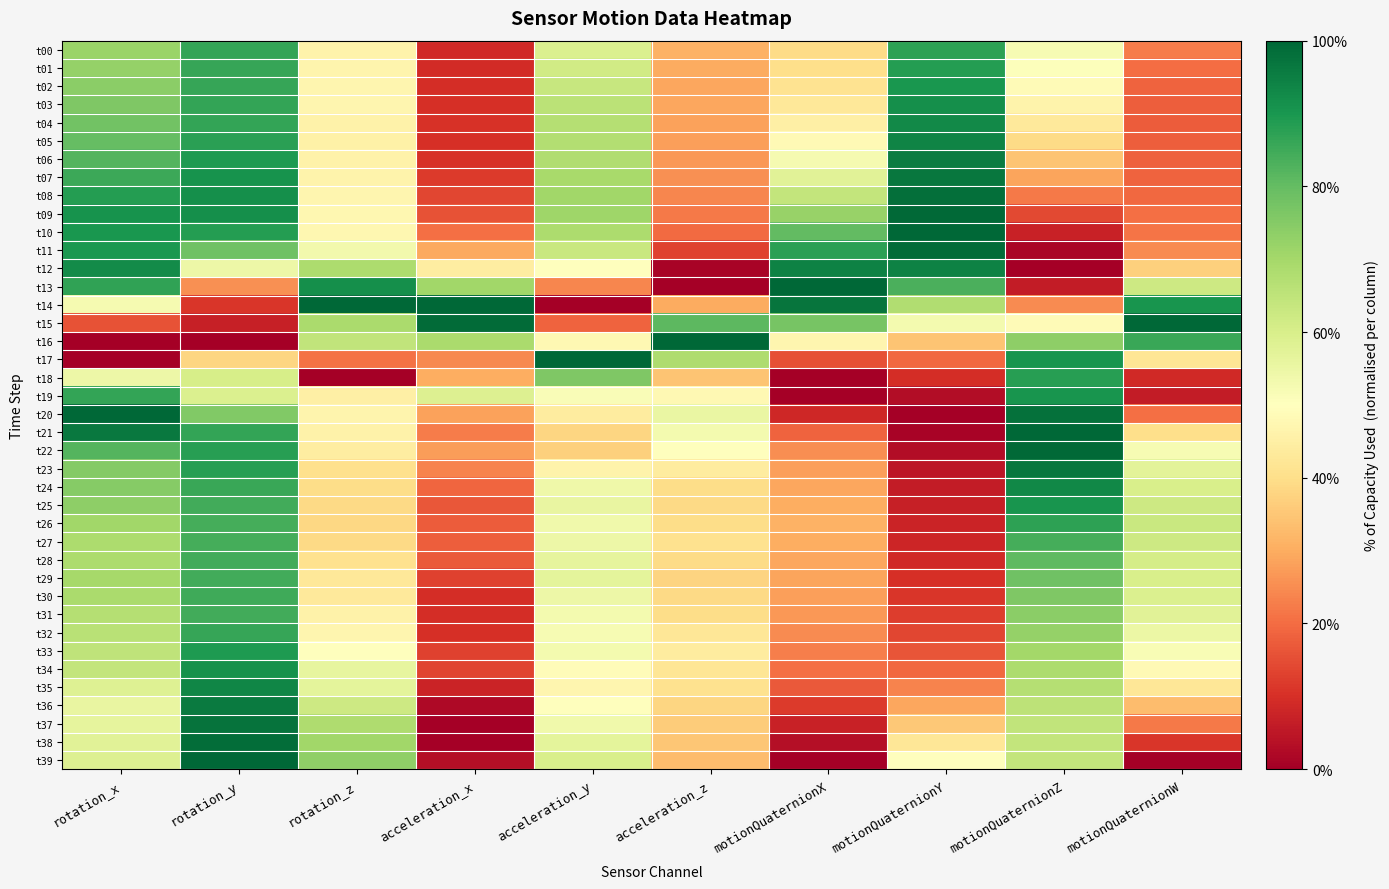

Reading left to right, what are all the values shown in this chart?

t00: rotation_x=0.7	rotation_y=0.9	rotation_z=0.5	acceleration_x=0.1	acceleration_y=0.6	acceleration_z=0.3	motionQuaternionX=0.4	motionQuaternionY=0.9	motionQuaternionZ=0.5	motionQuaternionW=0.2
t01: rotation_x=0.7	rotation_y=0.9	rotation_z=0.5	acceleration_x=0.1	acceleration_y=0.6	acceleration_z=0.3	motionQuaternionX=0.4	motionQuaternionY=0.9	motionQuaternionZ=0.5	motionQuaternionW=0.2
t02: rotation_x=0.7	rotation_y=0.9	rotation_z=0.5	acceleration_x=0.1	acceleration_y=0.6	acceleration_z=0.3	motionQuaternionX=0.4	motionQuaternionY=0.9	motionQuaternionZ=0.5	motionQuaternionW=0.2
t03: rotation_x=0.8	rotation_y=0.9	rotation_z=0.5	acceleration_x=0.1	acceleration_y=0.7	acceleration_z=0.3	motionQuaternionX=0.4	motionQuaternionY=0.9	motionQuaternionZ=0.5	motionQuaternionW=0.2
t04: rotation_x=0.8	rotation_y=0.9	rotation_z=0.5	acceleration_x=0.1	acceleration_y=0.7	acceleration_z=0.3	motionQuaternionX=0.5	motionQuaternionY=0.9	motionQuaternionZ=0.4	motionQuaternionW=0.2
t05: rotation_x=0.8	rotation_y=0.9	rotation_z=0.5	acceleration_x=0.1	acceleration_y=0.7	acceleration_z=0.3	motionQuaternionX=0.5	motionQuaternionY=0.9	motionQuaternionZ=0.4	motionQuaternionW=0.2
t06: rotation_x=0.8	rotation_y=0.9	rotation_z=0.5	acceleration_x=0.1	acceleration_y=0.7	acceleration_z=0.3	motionQuaternionX=0.5	motionQuaternionY=1.0	motionQuaternionZ=0.3	motionQuaternionW=0.2
t07: rotation_x=0.9	rotation_y=0.9	rotation_z=0.5	acceleration_x=0.1	acceleration_y=0.7	acceleration_z=0.3	motionQuaternionX=0.6	motionQuaternionY=1.0	motionQuaternionZ=0.3	motionQuaternionW=0.2
t08: rotation_x=0.9	rotation_y=0.9	rotation_z=0.5	acceleration_x=0.1	acceleration_y=0.7	acceleration_z=0.2	motionQuaternionX=0.6	motionQuaternionY=1.0	motionQuaternionZ=0.2	motionQuaternionW=0.2
t09: rotation_x=0.9	rotation_y=0.9	rotation_z=0.5	acceleration_x=0.2	acceleration_y=0.7	acceleration_z=0.2	motionQuaternionX=0.7	motionQuaternionY=1.0	motionQuaternionZ=0.1	motionQuaternionW=0.2
t10: rotation_x=0.9	rotation_y=0.9	rotation_z=0.5	acceleration_x=0.2	acceleration_y=0.7	acceleration_z=0.2	motionQuaternionX=0.8	motionQuaternionY=1.0	motionQuaternionZ=0.1	motionQuaternionW=0.2
t11: rotation_x=0.9	rotation_y=0.8	rotation_z=0.5	acceleration_x=0.3	acceleration_y=0.6	acceleration_z=0.1	motionQuaternionX=0.9	motionQuaternionY=1.0	motionQuaternionZ=0.0	motionQuaternionW=0.2
t12: rotation_x=0.9	rotation_y=0.5	rotation_z=0.7	acceleration_x=0.4	acceleration_y=0.5	acceleration_z=0.0	motionQuaternionX=0.9	motionQuaternionY=0.9	motionQuaternionZ=0.0	motionQuaternionW=0.4
t13: rotation_x=0.9	rotation_y=0.3	rotation_z=0.9	acceleration_x=0.7	acceleration_y=0.2	acceleration_z=0.0	motionQuaternionX=1.0	motionQuaternionY=0.8	motionQuaternionZ=0.1	motionQuaternionW=0.6
t14: rotation_x=0.5	rotation_y=0.1	rotation_z=1.0	acceleration_x=1.0	acceleration_y=0.0	acceleration_z=0.3	motionQuaternionX=1.0	motionQuaternionY=0.7	motionQuaternionZ=0.2	motionQuaternionW=0.9
t15: rotation_x=0.2	rotation_y=0.1	rotation_z=0.7	acceleration_x=1.0	acceleration_y=0.2	acceleration_z=0.8	motionQuaternionX=0.8	motionQuaternionY=0.5	motionQuaternionZ=0.5	motionQuaternionW=1.0
t16: rotation_x=0.0	rotation_y=0.0	rotation_z=0.6	acceleration_x=0.7	acceleration_y=0.5	acceleration_z=1.0	motionQuaternionX=0.5	motionQuaternionY=0.3	motionQuaternionZ=0.7	motionQuaternionW=0.9
t17: rotation_x=0.0	rotation_y=0.4	rotation_z=0.2	acceleration_x=0.2	acceleration_y=1.0	acceleration_z=0.7	motionQuaternionX=0.2	motionQuaternionY=0.2	motionQuaternionZ=0.9	motionQuaternionW=0.4
t18: rotation_x=0.5	rotation_y=0.6	rotation_z=0.0	acceleration_x=0.3	acceleration_y=0.8	acceleration_z=0.3	motionQuaternionX=0.0	motionQuaternionY=0.1	motionQuaternionZ=0.9	motionQuaternionW=0.1
t19: rotation_x=0.9	rotation_y=0.6	rotation_z=0.4	acceleration_x=0.6	acceleration_y=0.5	acceleration_z=0.5	motionQuaternionX=0.0	motionQuaternionY=0.0	motionQuaternionZ=0.9	motionQuaternionW=0.1
t20: rotation_x=1.0	rotation_y=0.8	rotation_z=0.5	acceleration_x=0.3	acceleration_y=0.4	acceleration_z=0.6	motionQuaternionX=0.1	motionQuaternionY=0.0	motionQuaternionZ=1.0	motionQuaternionW=0.2
t21: rotation_x=1.0	rotation_y=0.9	rotation_z=0.5	acceleration_x=0.2	acceleration_y=0.4	acceleration_z=0.5	motionQuaternionX=0.2	motionQuaternionY=0.0	motionQuaternionZ=1.0	motionQuaternionW=0.4
t22: rotation_x=0.8	rotation_y=0.9	rotation_z=0.4	acceleration_x=0.3	acceleration_y=0.4	acceleration_z=0.5	motionQuaternionX=0.3	motionQuaternionY=0.0	motionQuaternionZ=1.0	motionQuaternionW=0.5
t23: rotation_x=0.8	rotation_y=0.9	rotation_z=0.4	acceleration_x=0.2	acceleration_y=0.5	acceleration_z=0.4	motionQuaternionX=0.3	motionQuaternionY=0.0	motionQuaternionZ=1.0	motionQuaternionW=0.6
t24: rotation_x=0.7	rotation_y=0.9	rotation_z=0.4	acceleration_x=0.2	acceleration_y=0.5	acceleration_z=0.4	motionQuaternionX=0.3	motionQuaternionY=0.1	motionQuaternionZ=0.9	motionQuaternionW=0.6
t25: rotation_x=0.7	rotation_y=0.8	rotation_z=0.4	acceleration_x=0.2	acceleration_y=0.6	acceleration_z=0.4	motionQuaternionX=0.3	motionQuaternionY=0.1	motionQuaternionZ=0.9	motionQuaternionW=0.6
t26: rotation_x=0.7	rotation_y=0.8	rotation_z=0.4	acceleration_x=0.2	acceleration_y=0.5	acceleration_z=0.4	motionQuaternionX=0.3	motionQuaternionY=0.1	motionQuaternionZ=0.9	motionQuaternionW=0.6
t27: rotation_x=0.7	rotation_y=0.8	rotation_z=0.4	acceleration_x=0.2	acceleration_y=0.5	acceleration_z=0.4	motionQuaternionX=0.3	motionQuaternionY=0.1	motionQuaternionZ=0.8	motionQuaternionW=0.6
t28: rotation_x=0.7	rotation_y=0.8	rotation_z=0.4	acceleration_x=0.2	acceleration_y=0.6	acceleration_z=0.4	motionQuaternionX=0.3	motionQuaternionY=0.1	motionQuaternionZ=0.8	motionQuaternionW=0.6
t29: rotation_x=0.7	rotation_y=0.8	rotation_z=0.4	acceleration_x=0.1	acceleration_y=0.6	acceleration_z=0.4	motionQuaternionX=0.3	motionQuaternionY=0.1	motionQuaternionZ=0.8	motionQuaternionW=0.6
t30: rotation_x=0.7	rotation_y=0.8	rotation_z=0.4	acceleration_x=0.1	acceleration_y=0.5	acceleration_z=0.4	motionQuaternionX=0.3	motionQuaternionY=0.1	motionQuaternionZ=0.8	motionQuaternionW=0.6
t31: rotation_x=0.7	rotation_y=0.8	rotation_z=0.5	acceleration_x=0.1	acceleration_y=0.5	acceleration_z=0.4	motionQuaternionX=0.3	motionQuaternionY=0.1	motionQuaternionZ=0.7	motionQuaternionW=0.6
t32: rotation_x=0.7	rotation_y=0.9	rotation_z=0.5	acceleration_x=0.1	acceleration_y=0.5	acceleration_z=0.4	motionQuaternionX=0.2	motionQuaternionY=0.1	motionQuaternionZ=0.7	motionQuaternionW=0.6
t33: rotation_x=0.6	rotation_y=0.9	rotation_z=0.5	acceleration_x=0.1	acceleration_y=0.5	acceleration_z=0.4	motionQuaternionX=0.2	motionQuaternionY=0.2	motionQuaternionZ=0.7	motionQuaternionW=0.5
t34: rotation_x=0.6	rotation_y=0.9	rotation_z=0.6	acceleration_x=0.1	acceleration_y=0.5	acceleration_z=0.4	motionQuaternionX=0.2	motionQuaternionY=0.2	motionQuaternionZ=0.7	motionQuaternionW=0.5
t35: rotation_x=0.6	rotation_y=0.9	rotation_z=0.6	acceleration_x=0.1	acceleration_y=0.5	acceleration_z=0.4	motionQuaternionX=0.2	motionQuaternionY=0.2	motionQuaternionZ=0.7	motionQuaternionW=0.4
t36: rotation_x=0.6	rotation_y=1.0	rotation_z=0.6	acceleration_x=0.0	acceleration_y=0.5	acceleration_z=0.4	motionQuaternionX=0.1	motionQuaternionY=0.3	motionQuaternionZ=0.7	motionQuaternionW=0.3
t37: rotation_x=0.6	rotation_y=1.0	rotation_z=0.7	acceleration_x=0.0	acceleration_y=0.5	acceleration_z=0.4	motionQuaternionX=0.1	motionQuaternionY=0.4	motionQuaternionZ=0.6	motionQuaternionW=0.2
t38: rotation_x=0.6	rotation_y=1.0	rotation_z=0.7	acceleration_x=0.0	acceleration_y=0.6	acceleration_z=0.4	motionQuaternionX=0.0	motionQuaternionY=0.4	motionQuaternionZ=0.6	motionQuaternionW=0.1
t39: rotation_x=0.6	rotation_y=1.0	rotation_z=0.7	acceleration_x=0.0	acceleration_y=0.6	acceleration_z=0.3	motionQuaternionX=0.0	motionQuaternionY=0.5	motionQuaternionZ=0.6	motionQuaternionW=0.0